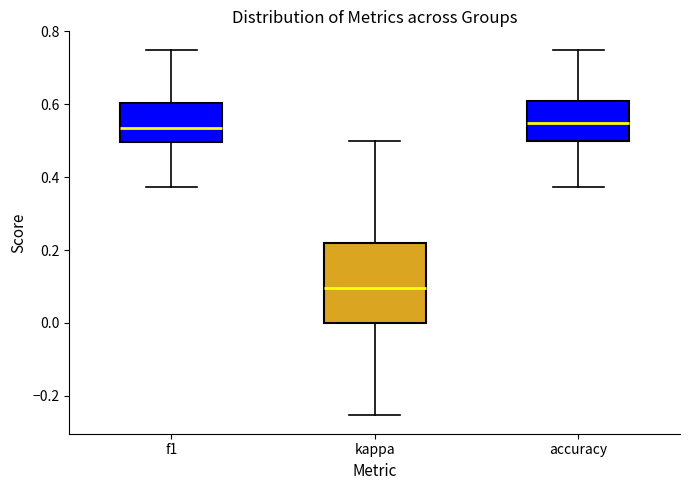

Where does the median line of the box for kappa sit on the y-axis? The values are not printed on the chart, so give them approximately, as read against the axis.

0.10